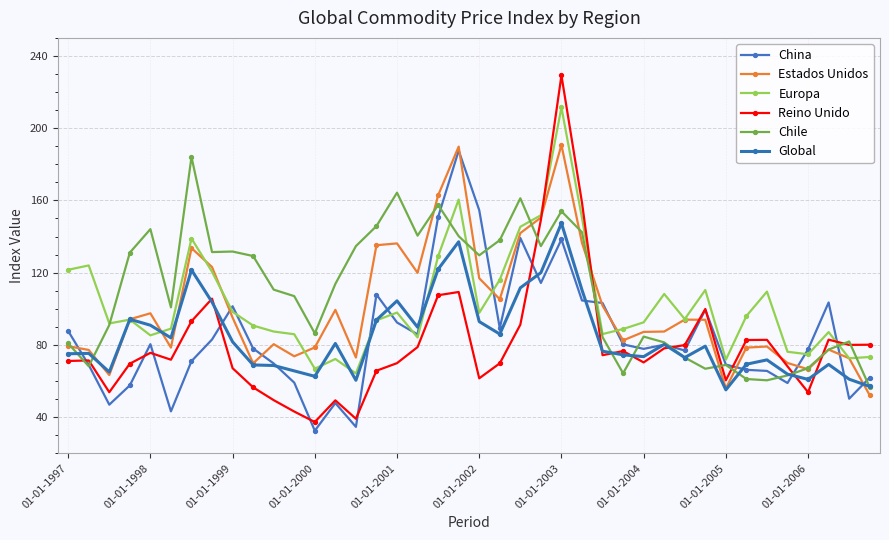

What is the difference between the maximum and minimum values in the Europa series?

147.3